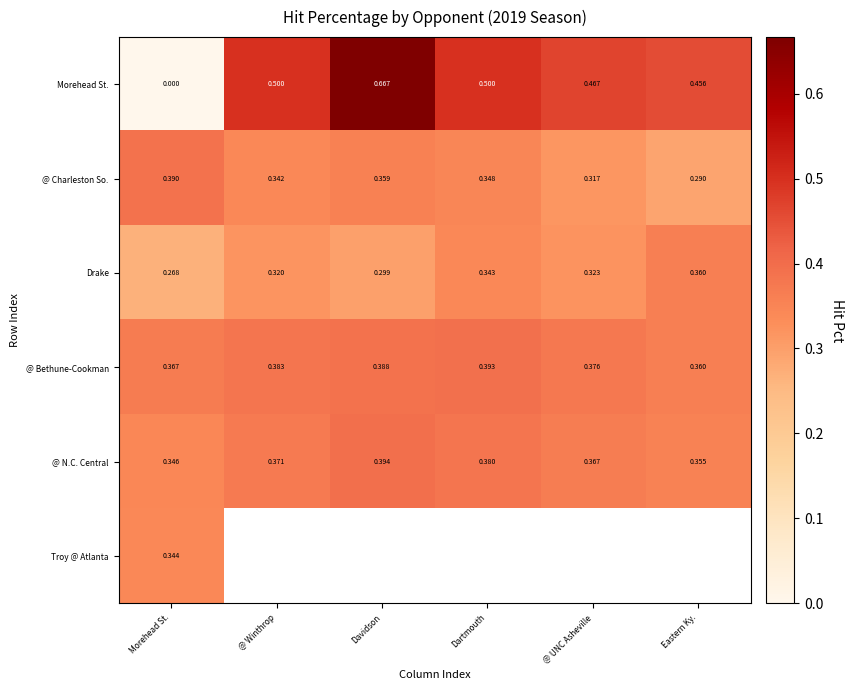

Where is Morehead St. nearest to the value 0?

Morehead St.